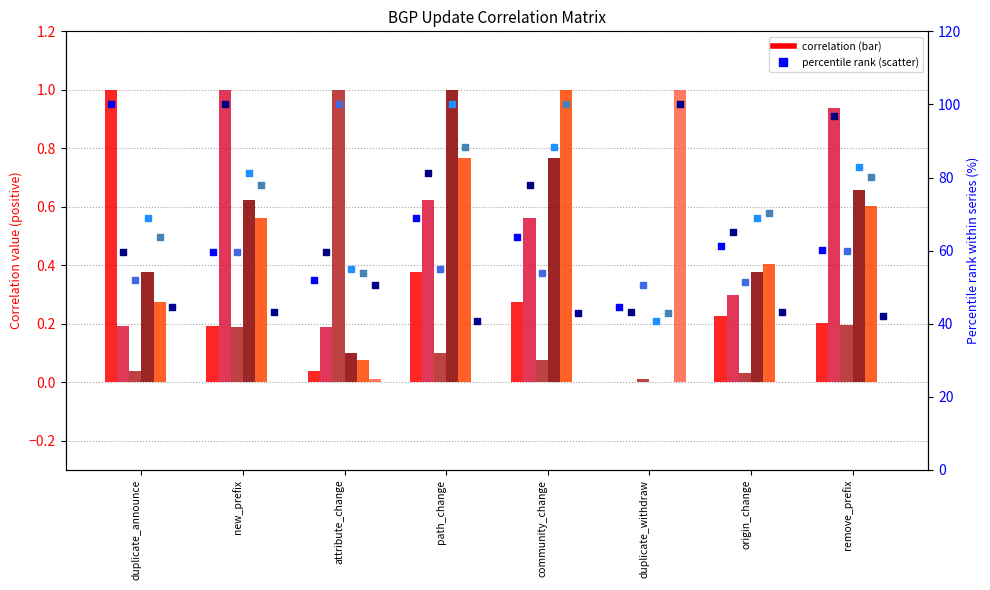

What is the total value across all series at community_change?

426.7